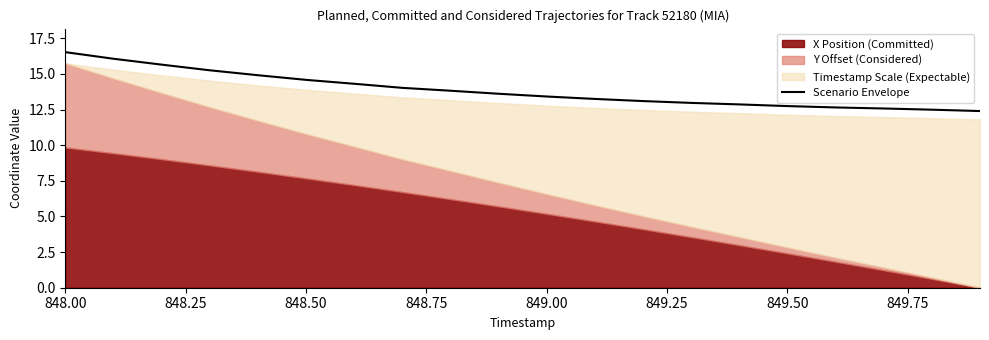

What is the average value?

13.9